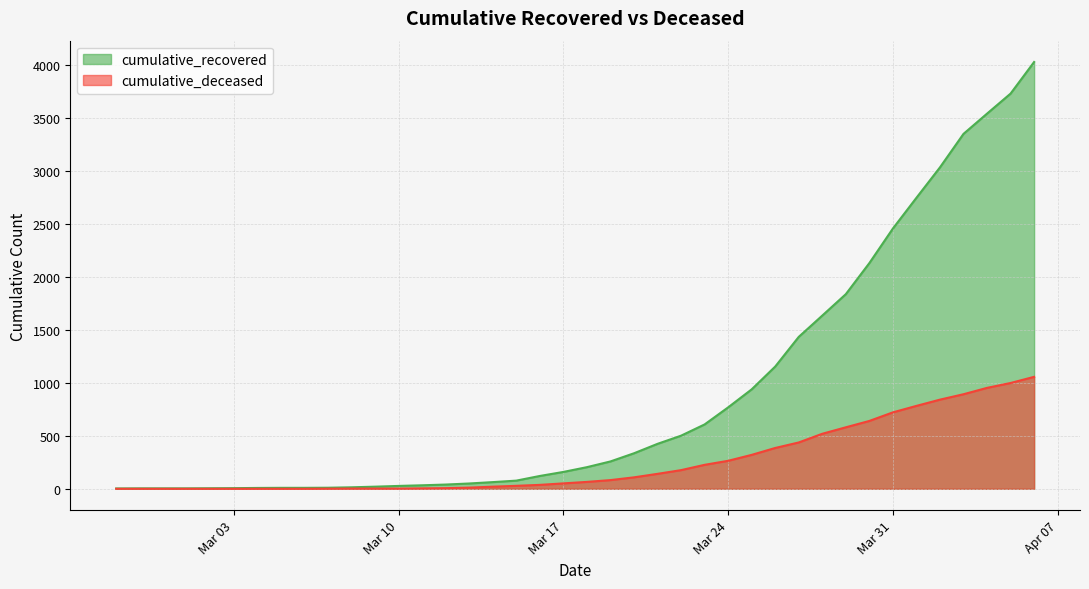

What is the label of the 11th point from the right?

2020-03-27